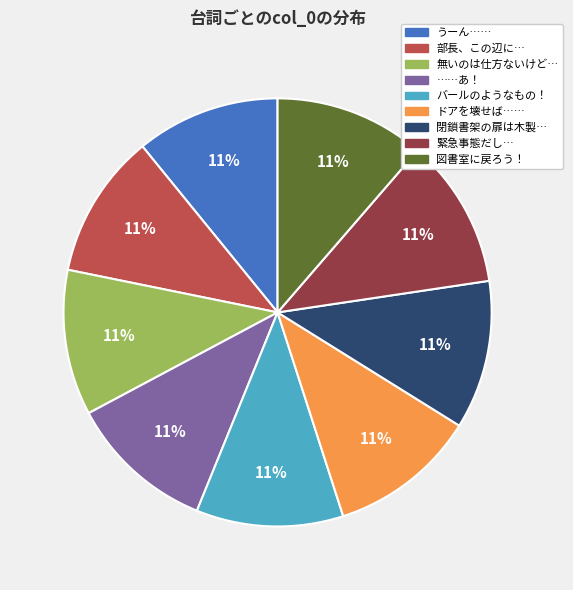

Count the number of slices in the pie.

9